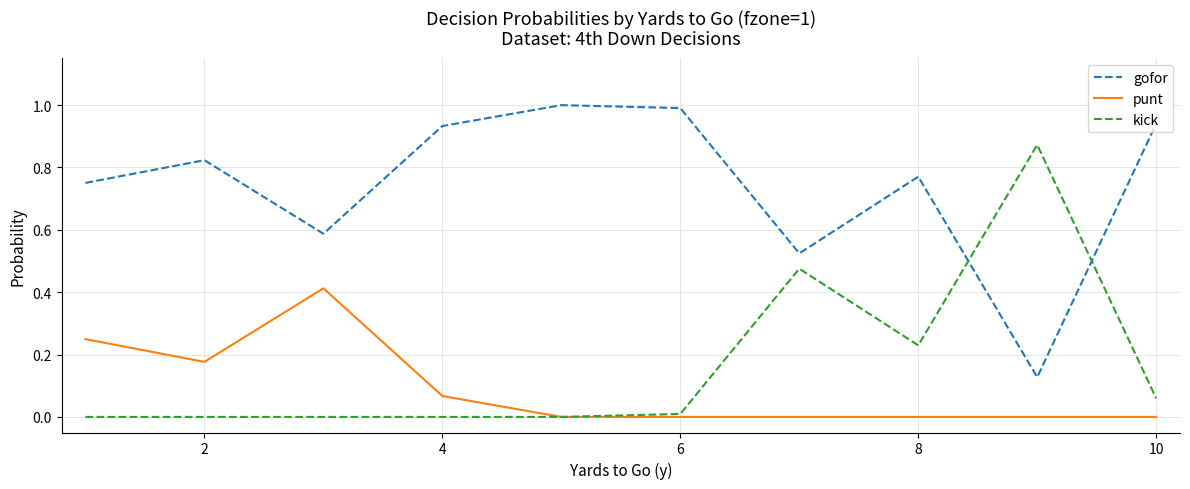

Count the number of categories in the chart.

10